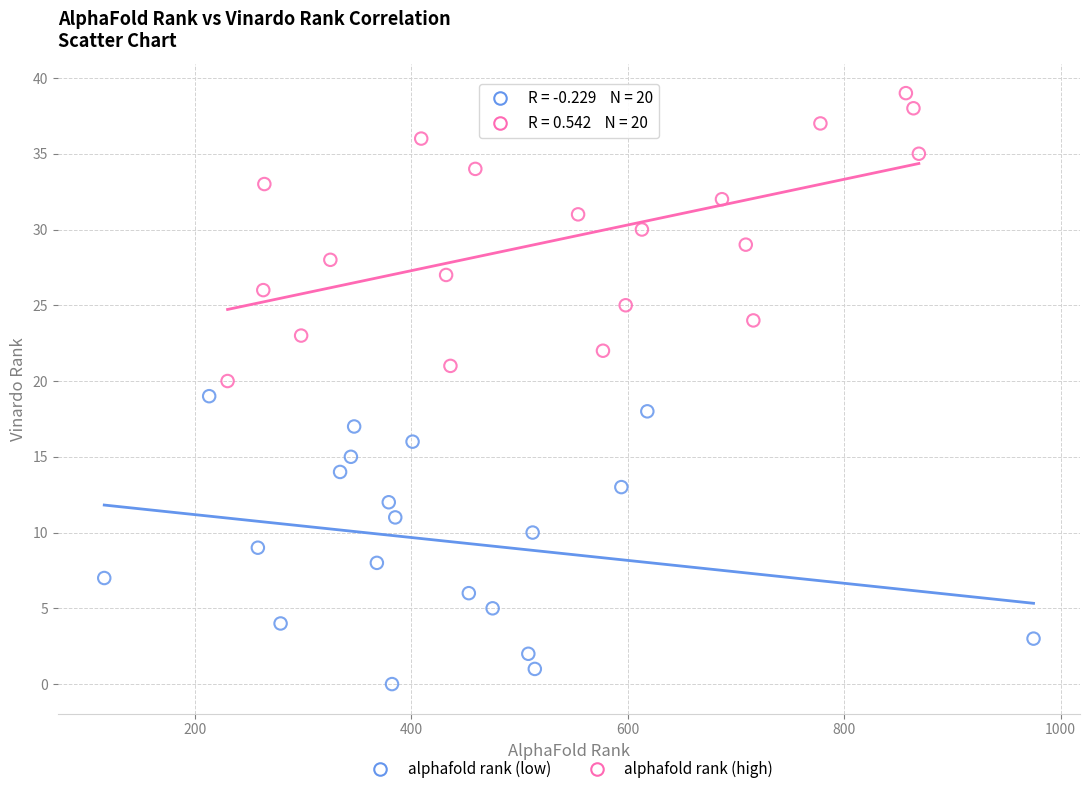

Which series reaches the maximum Y coordinate?

alphafold rank (high)